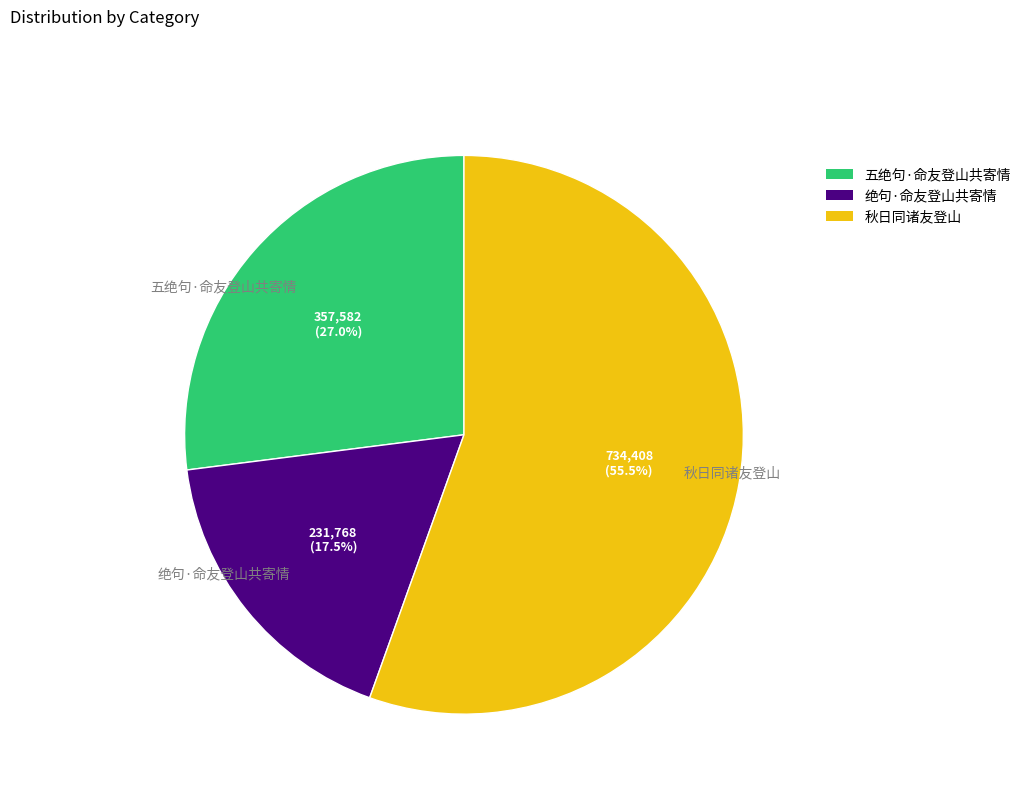

Combined, what portion of the pie is 五绝句·命友登山共寄情 and 秋日同诸友登山?

82.5%